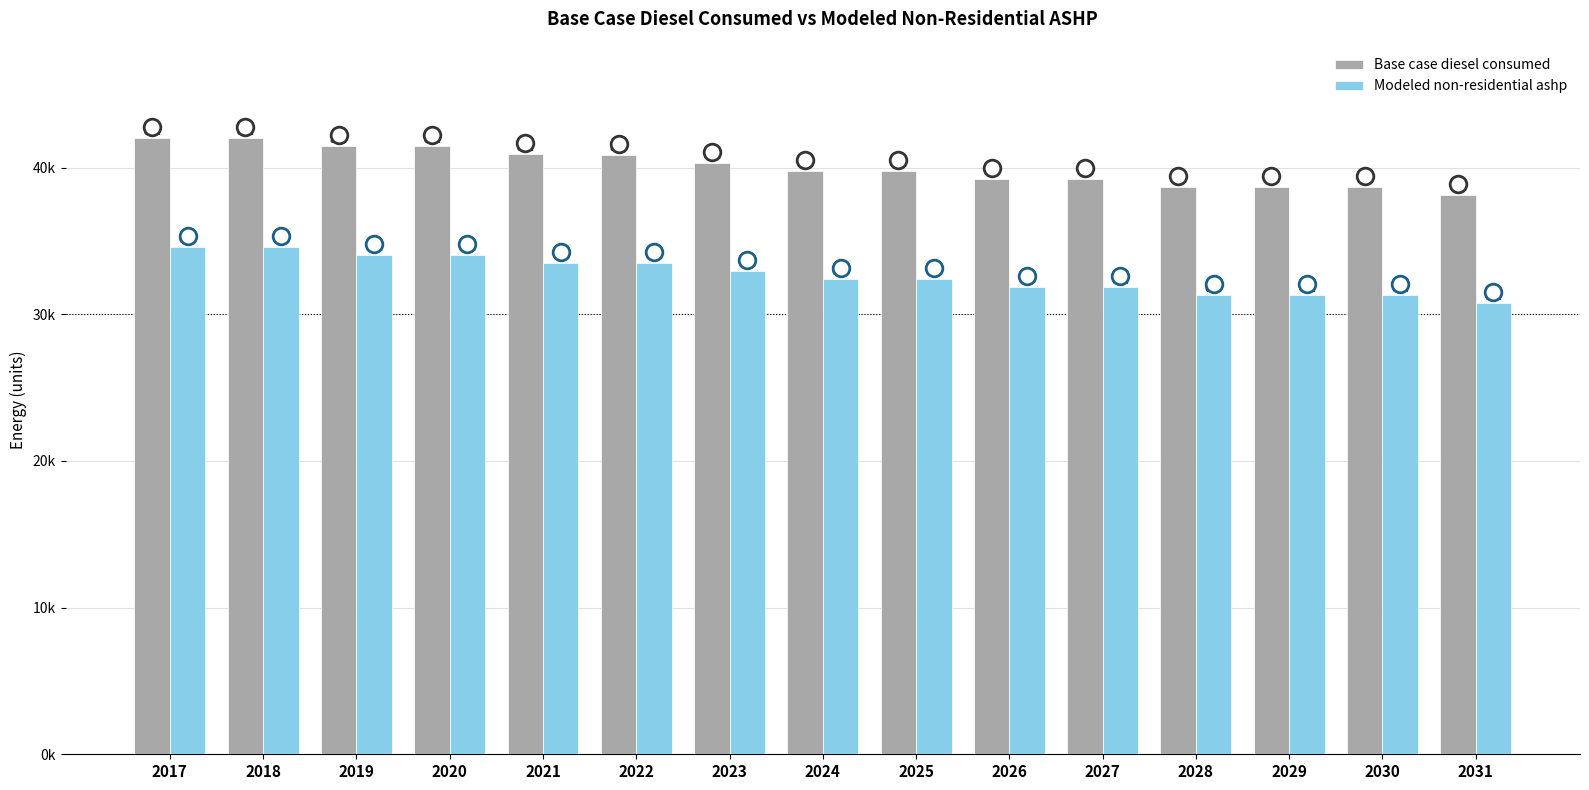

At which label is Base case diesel consumed closest to 80136?

2024